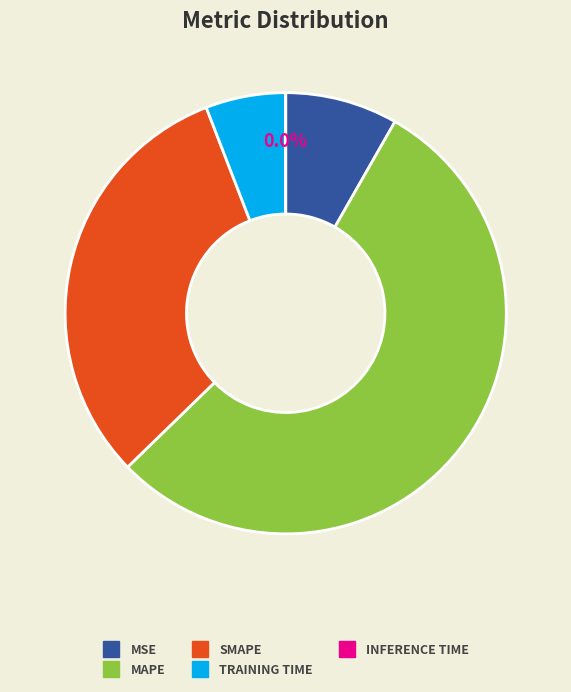

Does any single category account for the majority?

Yes